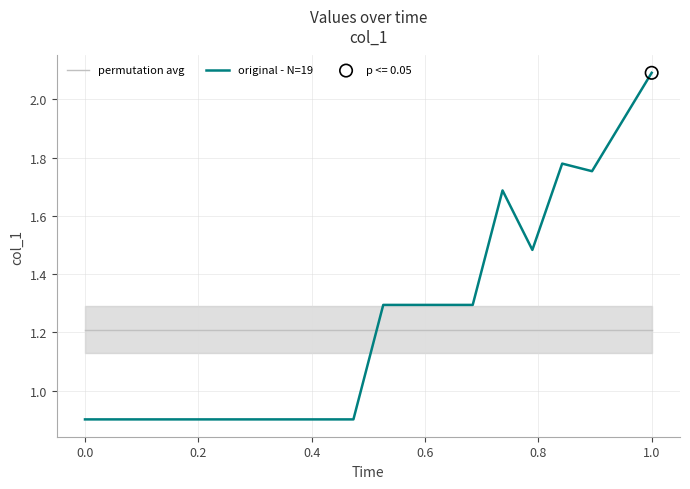

Which series has the widest spread of Y values?

original - N=19